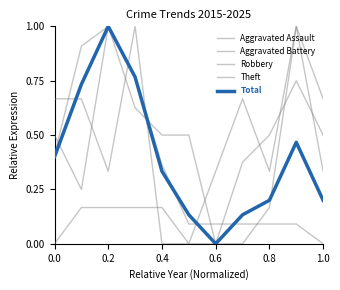

Does the chart display data point markers on the line(s)?

No